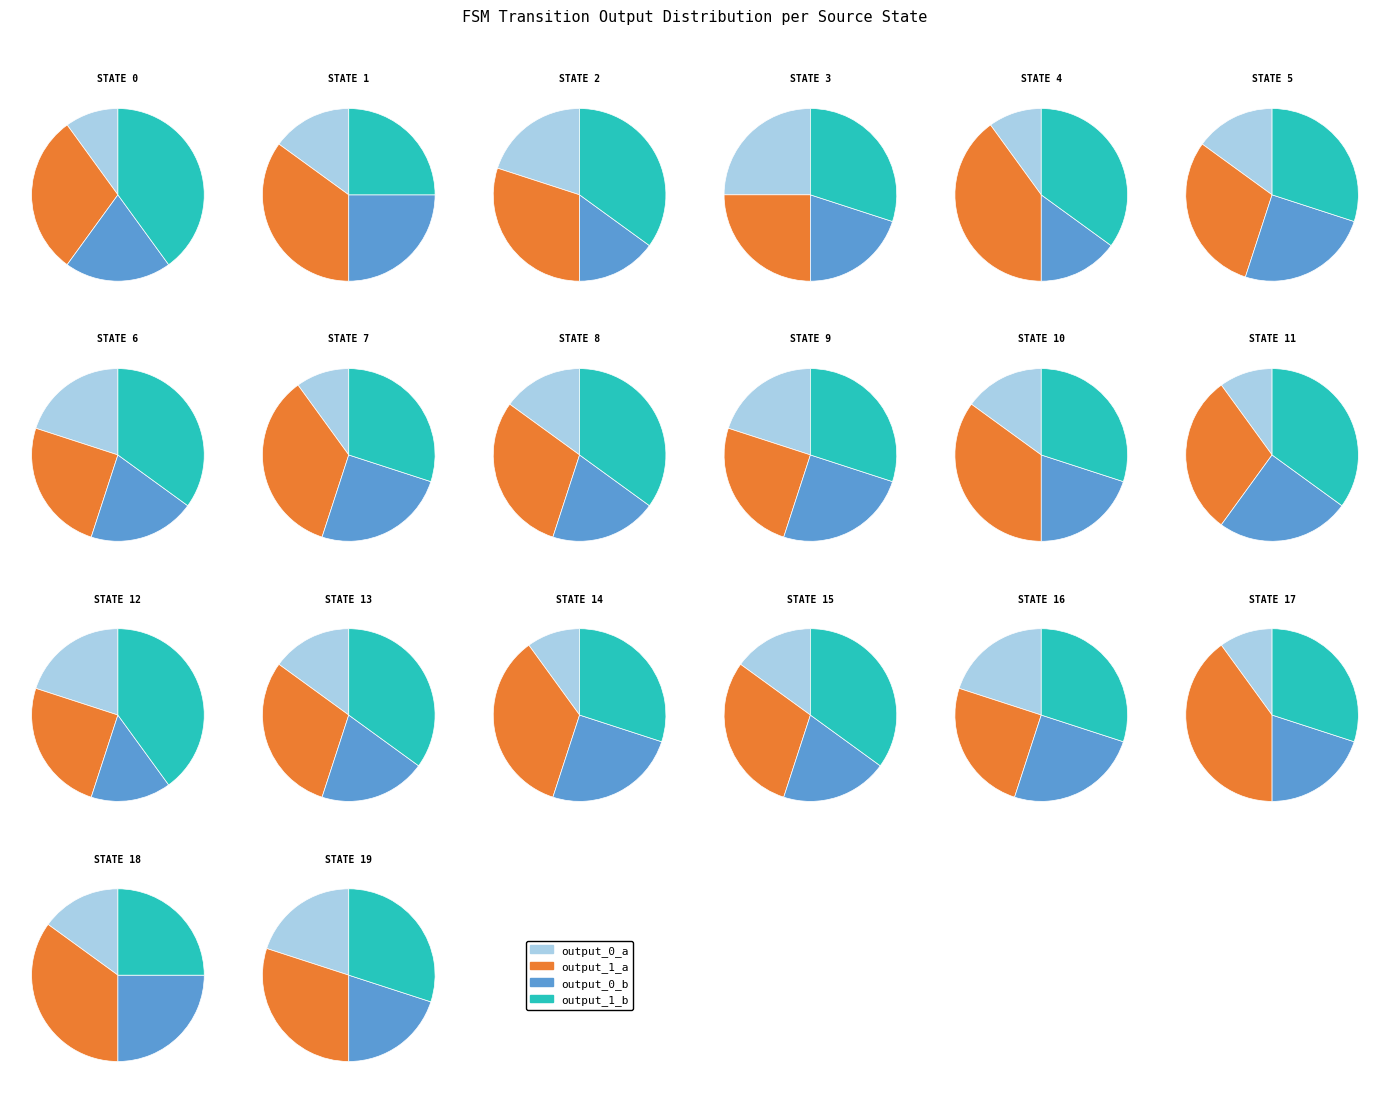

How many slices are in this pie chart?

20